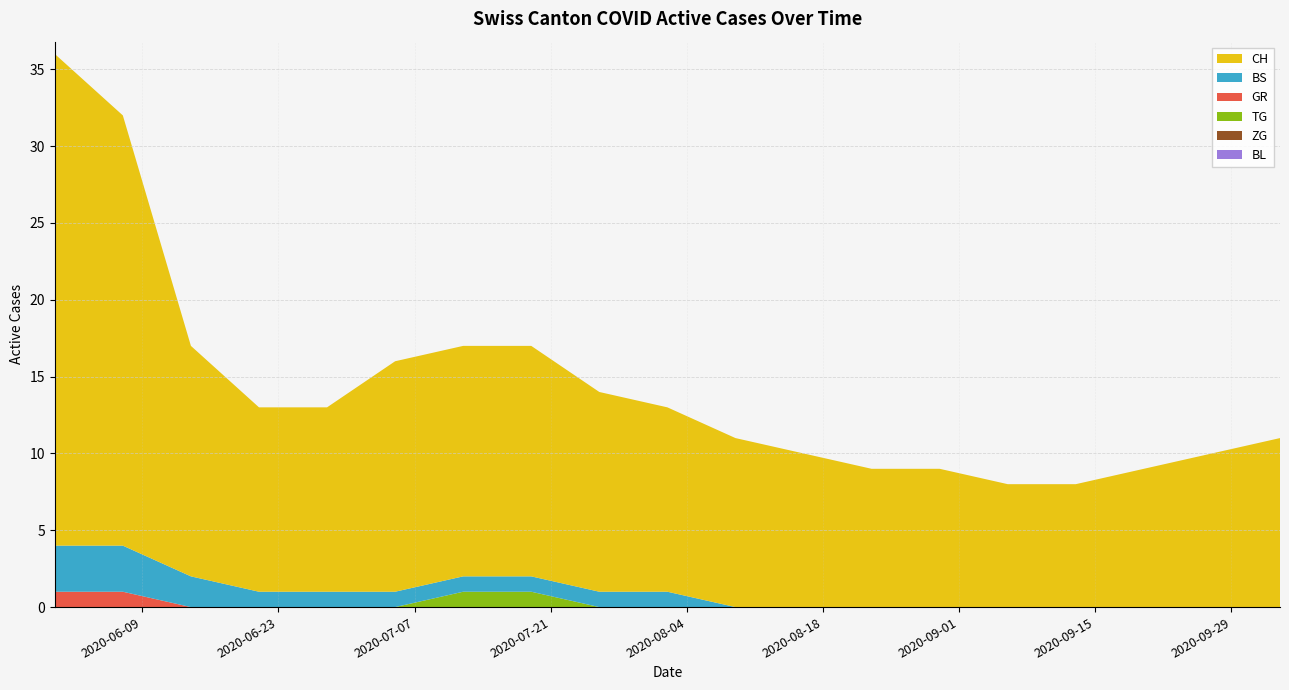

Reading left to right, transcribe all the data shown in this chart.

CH: 2020-05-31=32	2020-06-07=28	2020-06-14=15	2020-06-21=12	2020-06-28=12	2020-07-05=15	2020-07-12=15	2020-07-19=15	2020-07-26=13	2020-08-02=12	2020-08-09=11	2020-08-16=10	2020-08-23=9	2020-08-30=9	2020-09-06=8	2020-09-13=8	2020-09-20=9	2020-09-27=10	2020-10-04=11
BS: 2020-05-31=3	2020-06-07=3	2020-06-14=2	2020-06-21=1	2020-06-28=1	2020-07-05=1	2020-07-12=1	2020-07-19=1	2020-07-26=1	2020-08-02=1	2020-08-09=0	2020-08-16=0	2020-08-23=0	2020-08-30=0	2020-09-06=0	2020-09-13=0	2020-09-20=0	2020-09-27=0	2020-10-04=0
GR: 2020-05-31=1	2020-06-07=1	2020-06-14=0	2020-06-21=0	2020-06-28=0	2020-07-05=0	2020-07-12=0	2020-07-19=0	2020-07-26=0	2020-08-02=0	2020-08-09=0	2020-08-16=0	2020-08-23=0	2020-08-30=0	2020-09-06=0	2020-09-13=0	2020-09-20=0	2020-09-27=0	2020-10-04=0
TG: 2020-05-31=0	2020-06-07=0	2020-06-14=0	2020-06-21=0	2020-06-28=0	2020-07-05=0	2020-07-12=1	2020-07-19=1	2020-07-26=0	2020-08-02=0	2020-08-09=0	2020-08-16=0	2020-08-23=0	2020-08-30=0	2020-09-06=0	2020-09-13=0	2020-09-20=0	2020-09-27=0	2020-10-04=0
ZG: 2020-05-31=0	2020-06-07=0	2020-06-14=0	2020-06-21=0	2020-06-28=0	2020-07-05=0	2020-07-12=0	2020-07-19=0	2020-07-26=0	2020-08-02=0	2020-08-09=0	2020-08-16=0	2020-08-23=0	2020-08-30=0	2020-09-06=0	2020-09-13=0	2020-09-20=0	2020-09-27=0	2020-10-04=0
BL: 2020-05-31=0	2020-06-07=0	2020-06-14=0	2020-06-21=0	2020-06-28=0	2020-07-05=0	2020-07-12=0	2020-07-19=0	2020-07-26=0	2020-08-02=0	2020-08-09=0	2020-08-16=0	2020-08-23=0	2020-08-30=0	2020-09-06=0	2020-09-13=0	2020-09-20=0	2020-09-27=0	2020-10-04=0